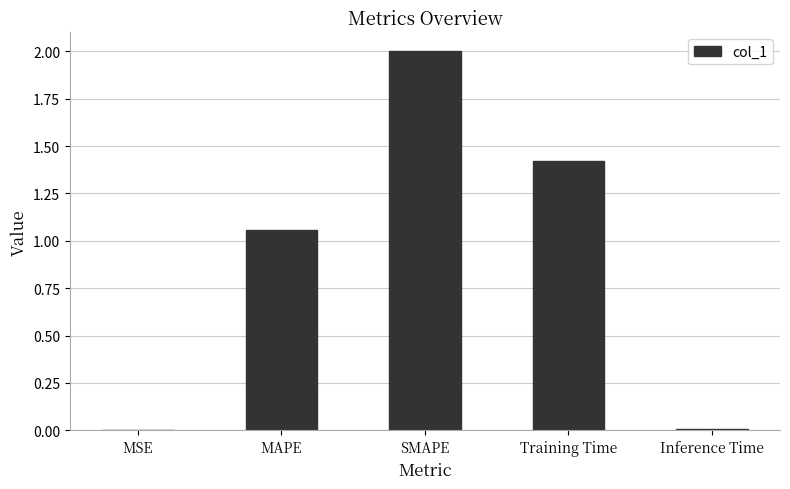

The value at Inference Time is 0.0. True or false?

True